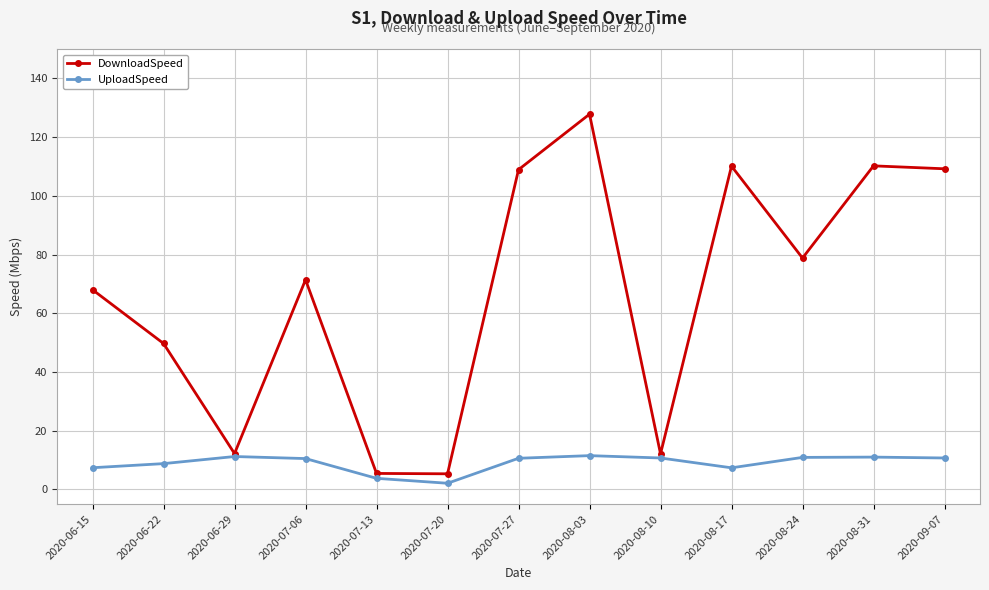

At which label does DownloadSpeed reach its peak?

2020-08-03